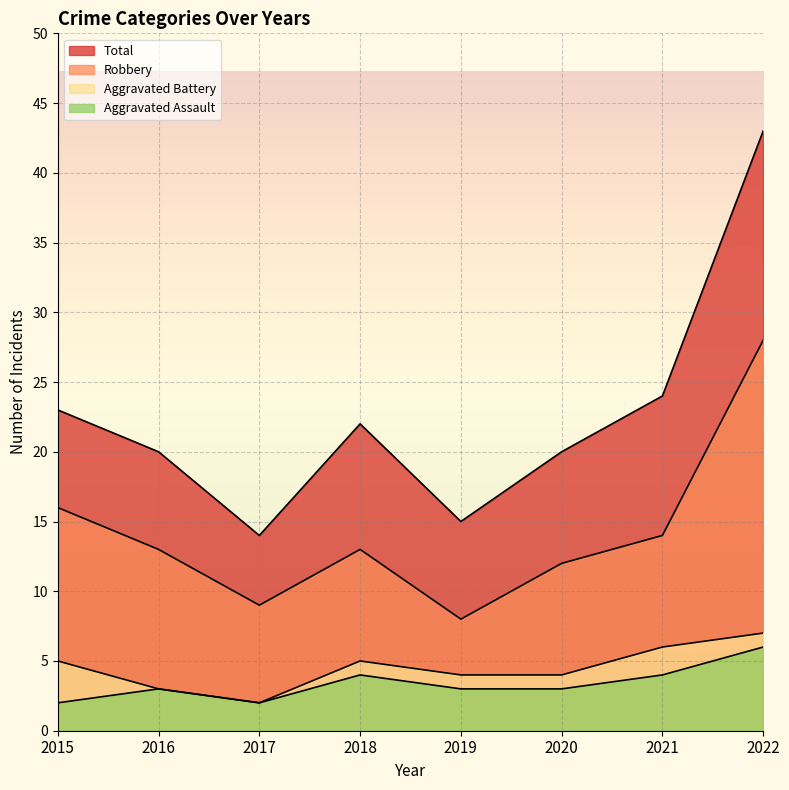

How many values in the Total series are below 22?

4